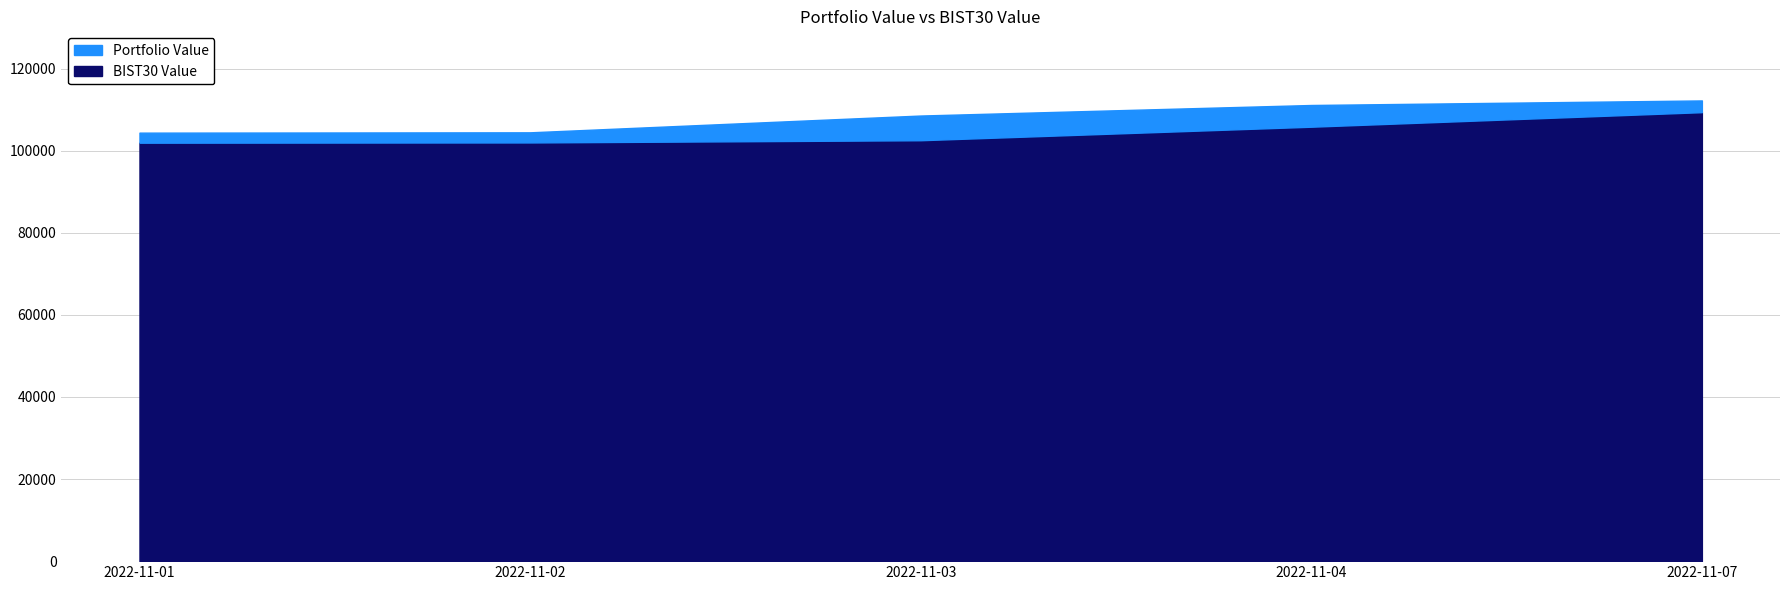

What is the smallest value displayed?

101969.7